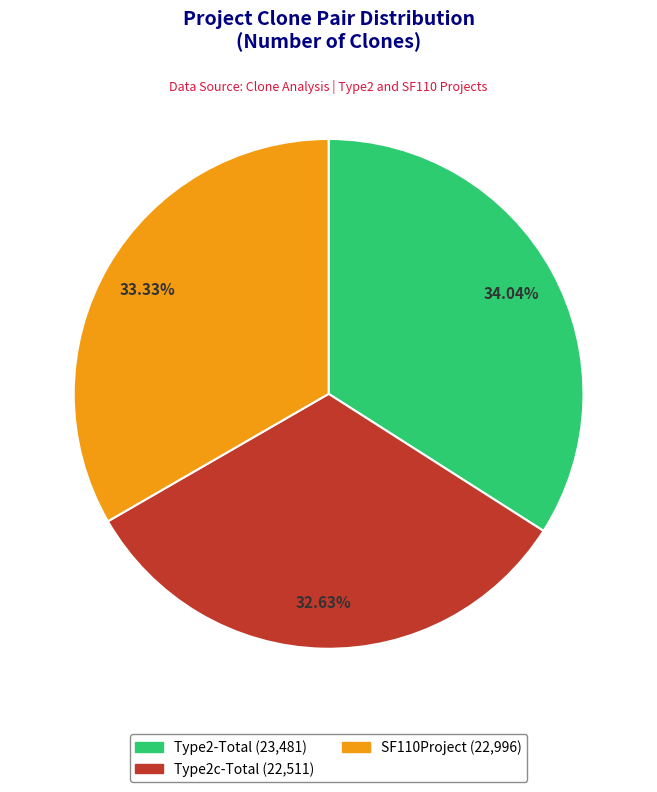

True or false: SF110Project accounts for 33% of the total.

True